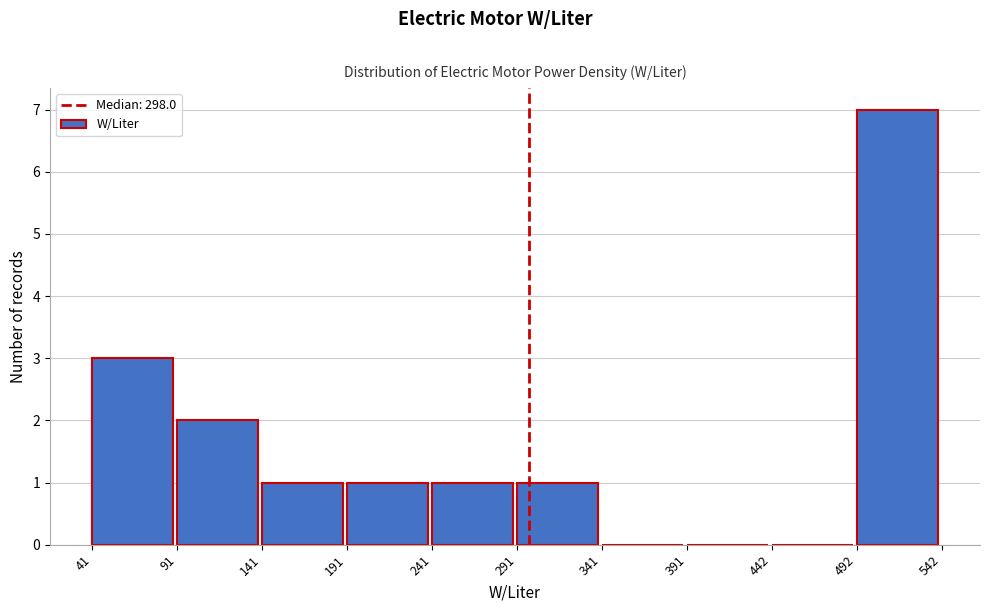

What is the height of the bar covering 141 to 191 on the x-axis? The values are not printed on the chart, so give them approximately, as read against the axis.

1